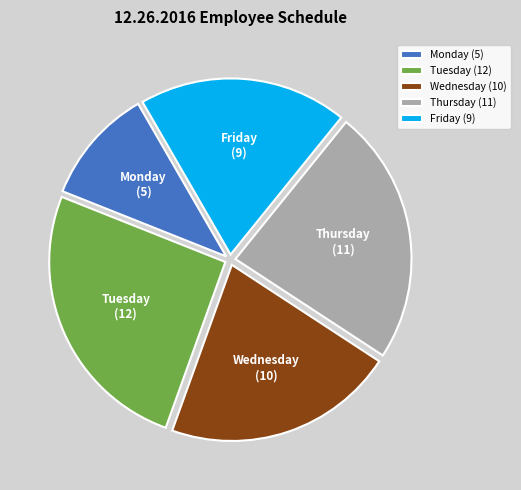

True or false: Thursday accounts for 3% of the total.

False